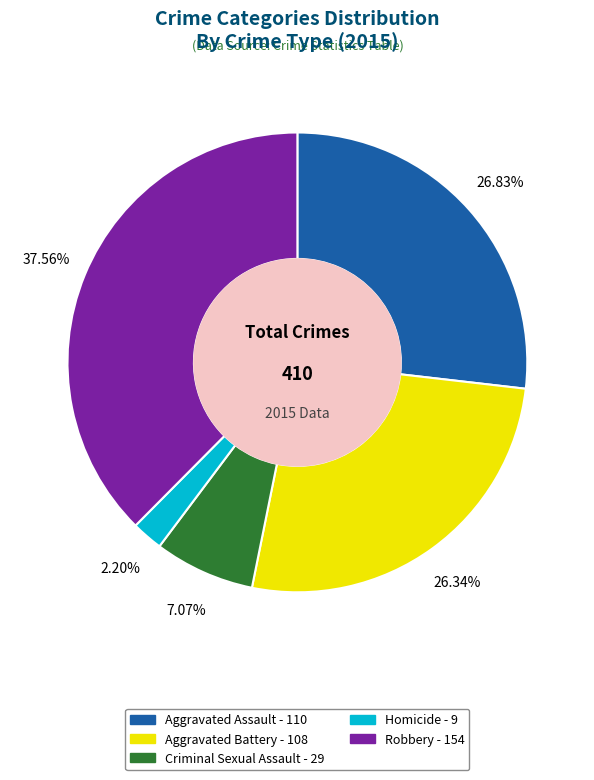

Does Criminal Sexual Assault account for over 50% of the chart?

No